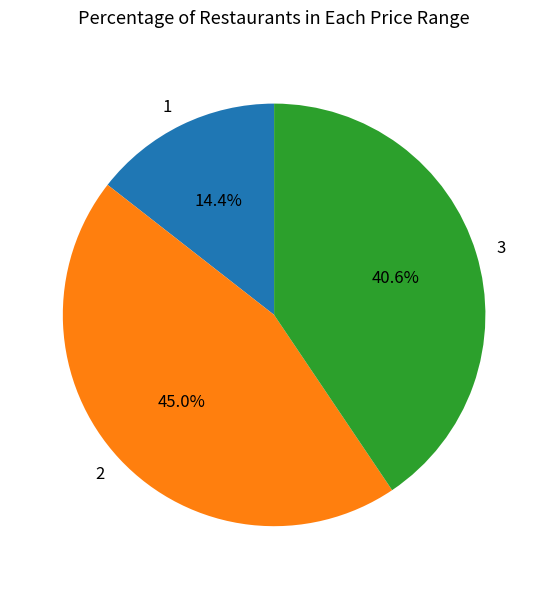

Do 2 and 1 together represent more than half of the pie?

Yes